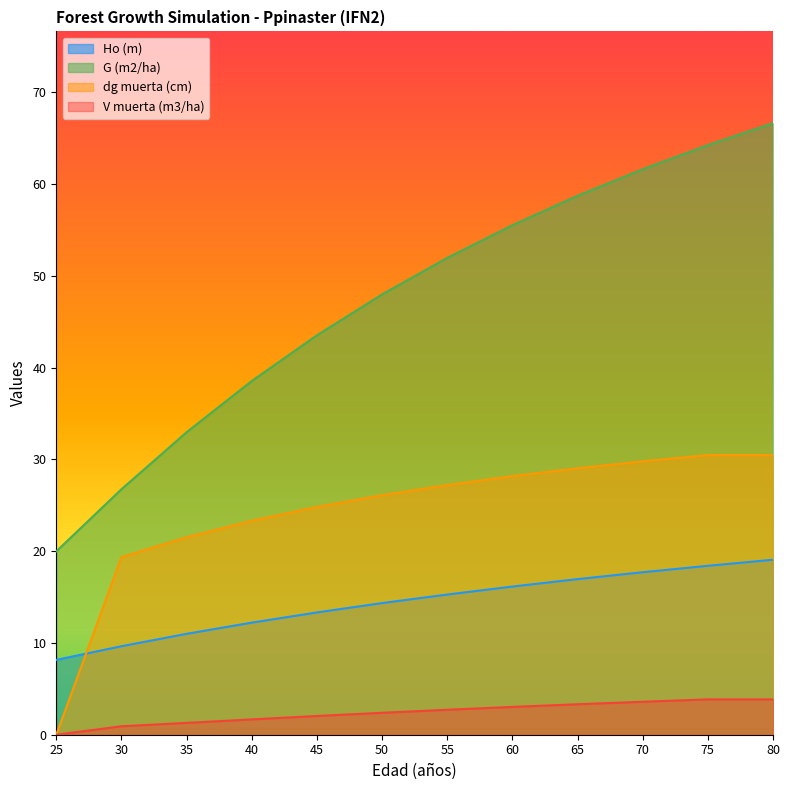

List the labels in order of V muerta (m3/ha) value, largest first.

75, 80, 70, 65, 60, 55, 50, 45, 40, 35, 30, 25